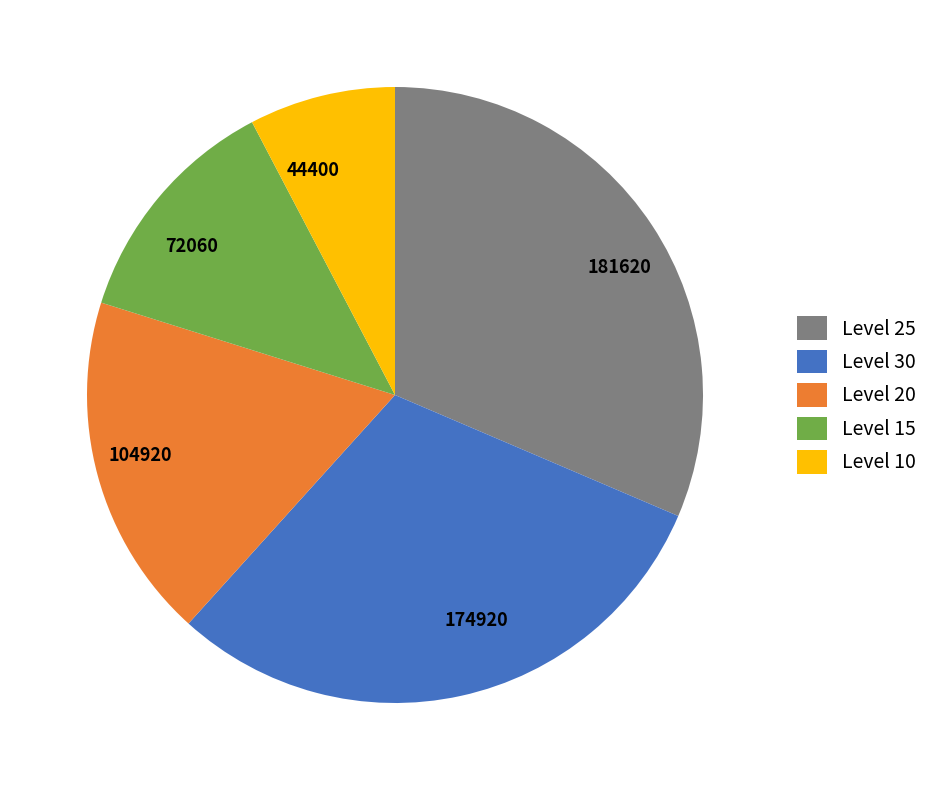

What is the ratio of the value at 72060 to the value at 181620?

0.4